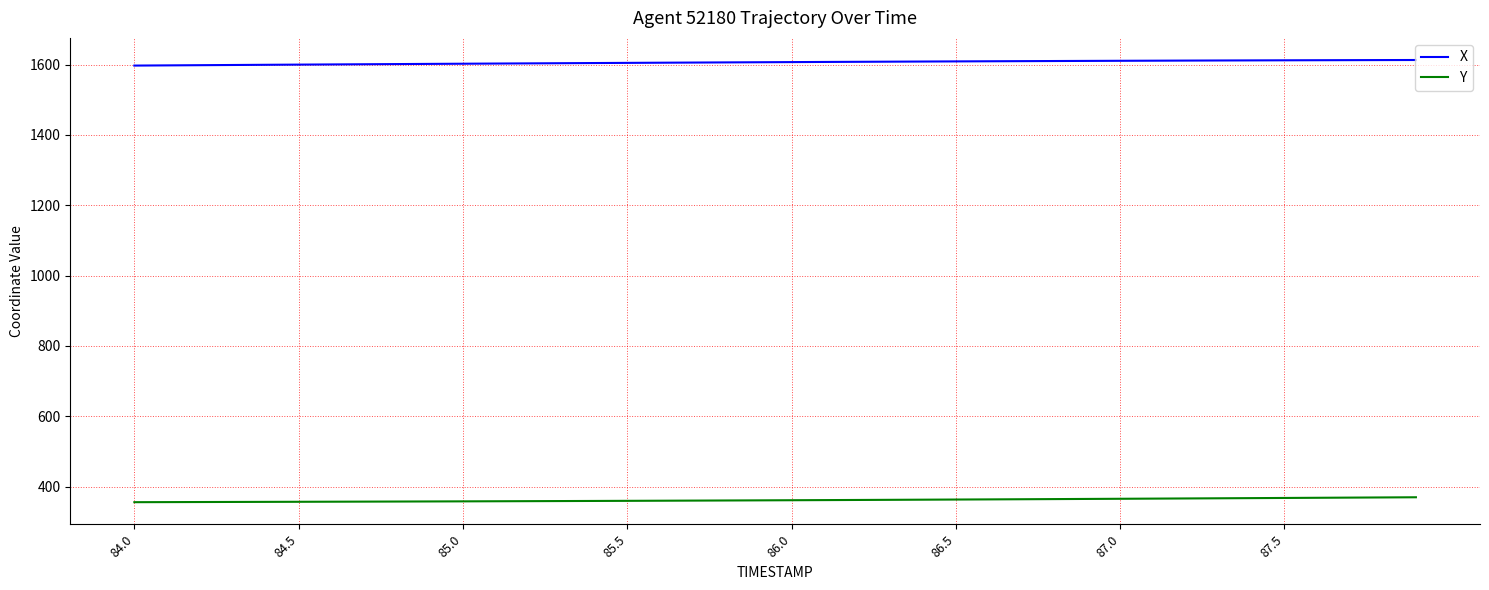

List the series in order of their overall mean, highest first.

X, Y